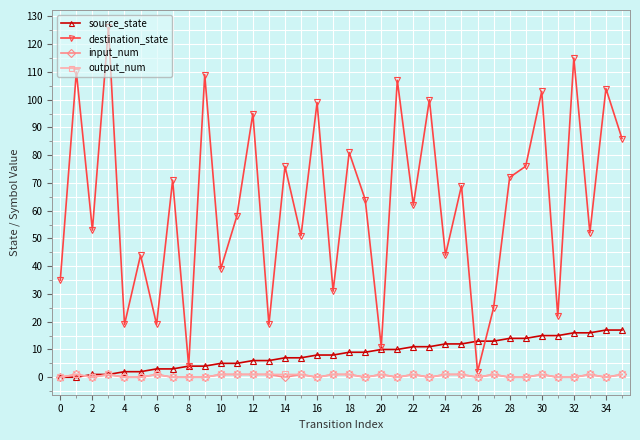

True or false: destination_state has more than 0 interior local peaks.

True